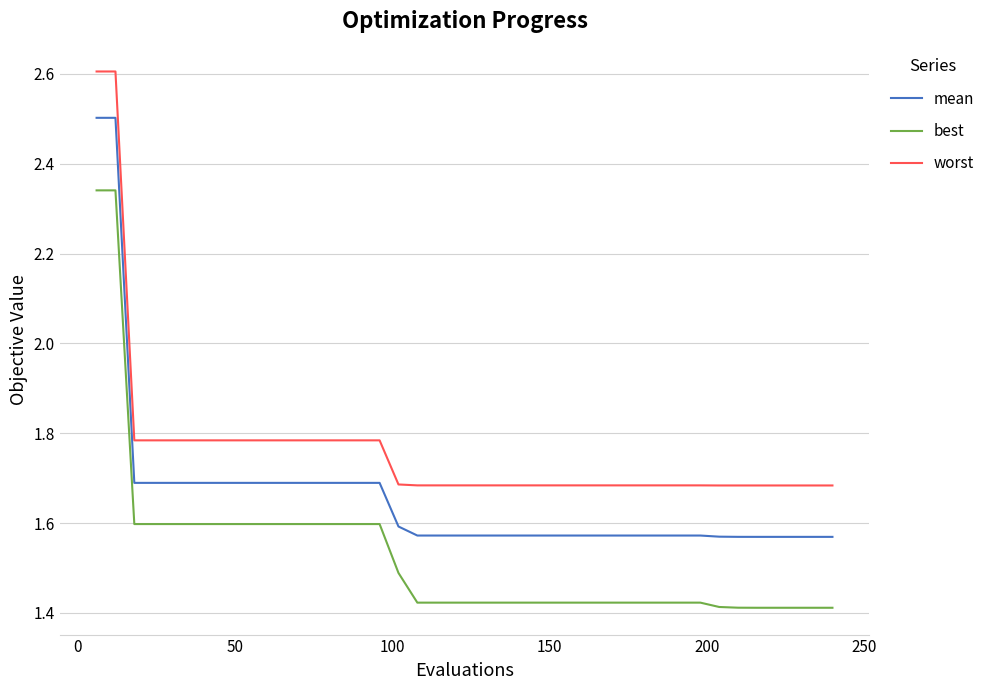

True or false: worst and mean intersect in this chart.

False